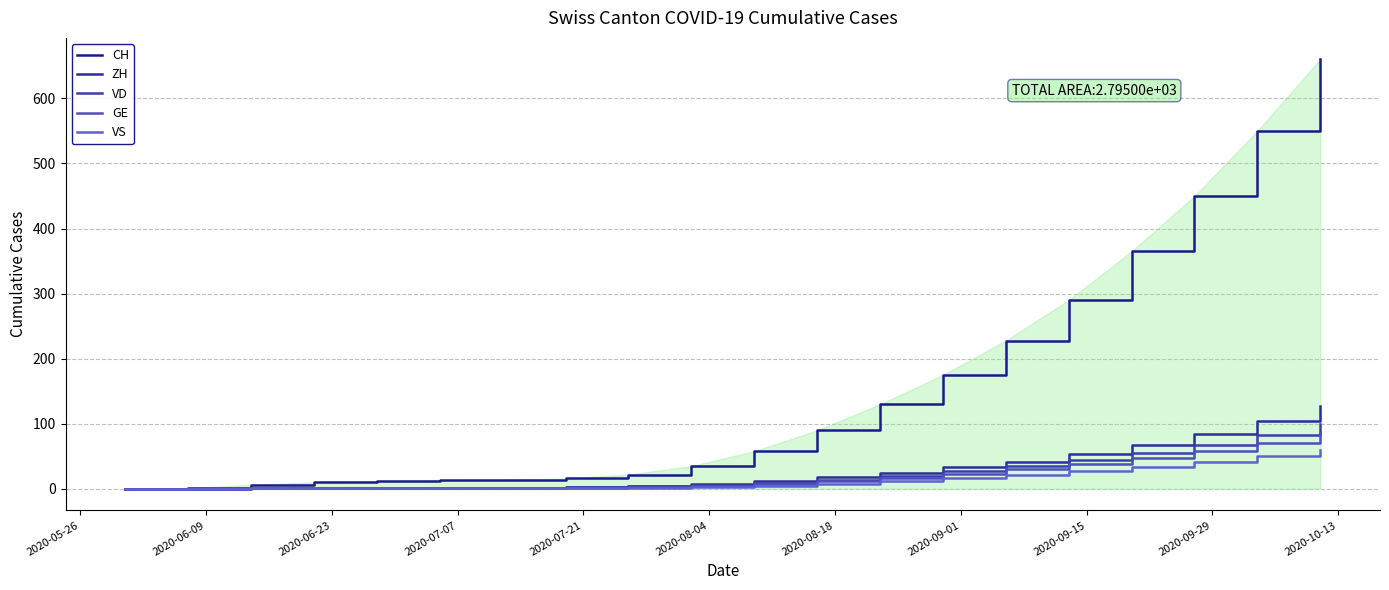

What is the difference between the second highest and second lowest values in the VS series?

50